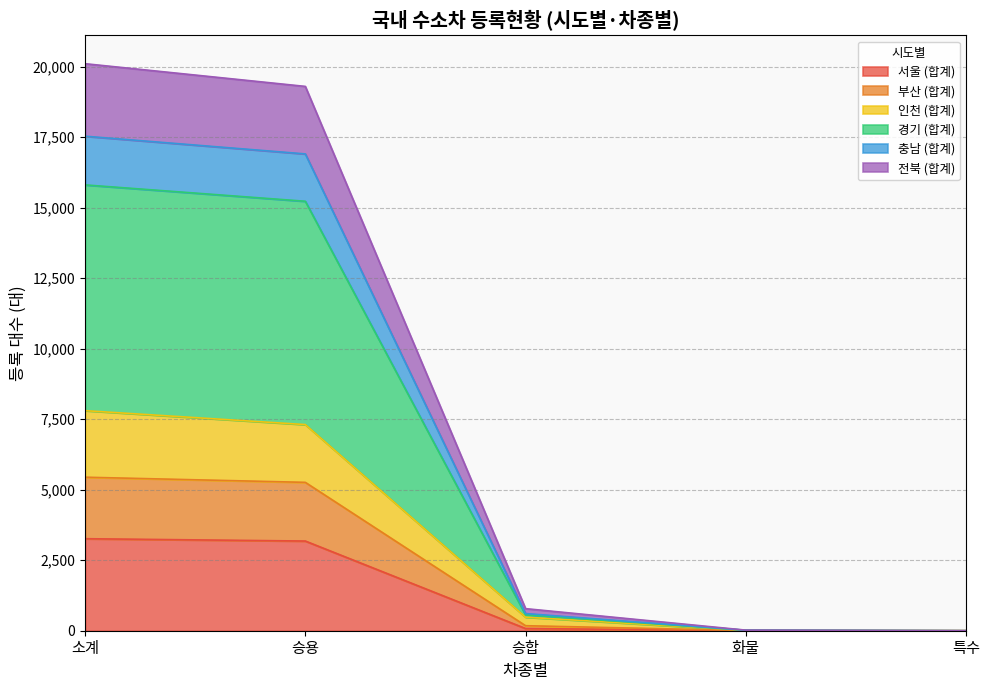

At which category does the chart reach its peak across all series?

소계